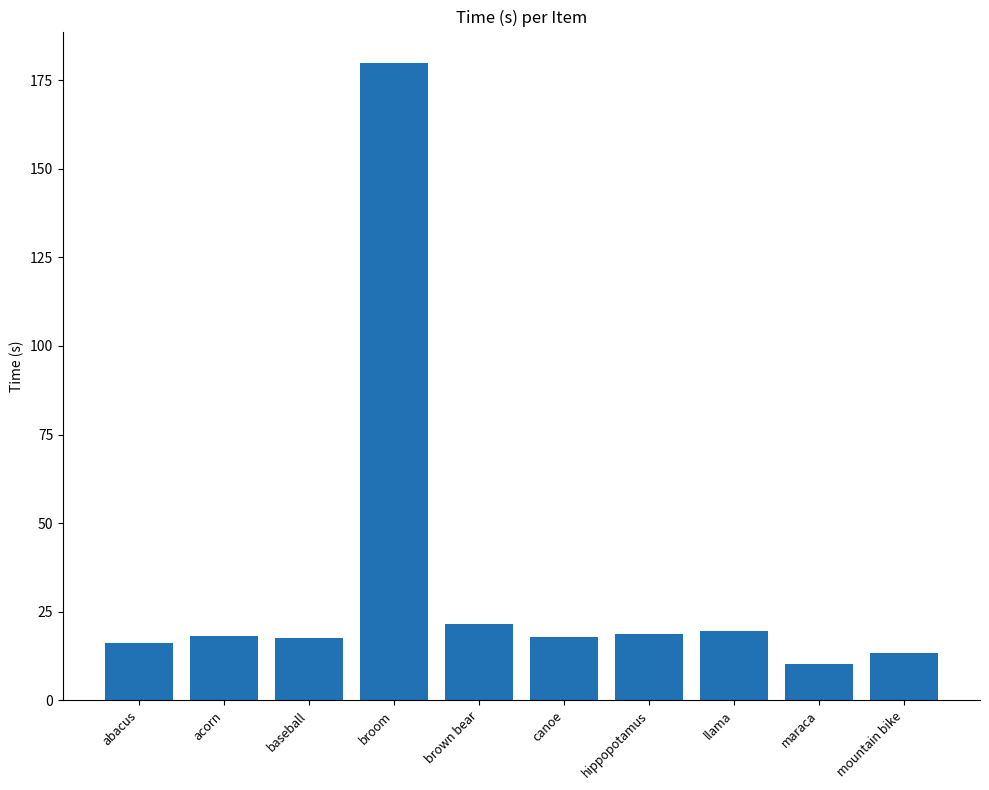

What is the approximate value at brown bear?

21.5